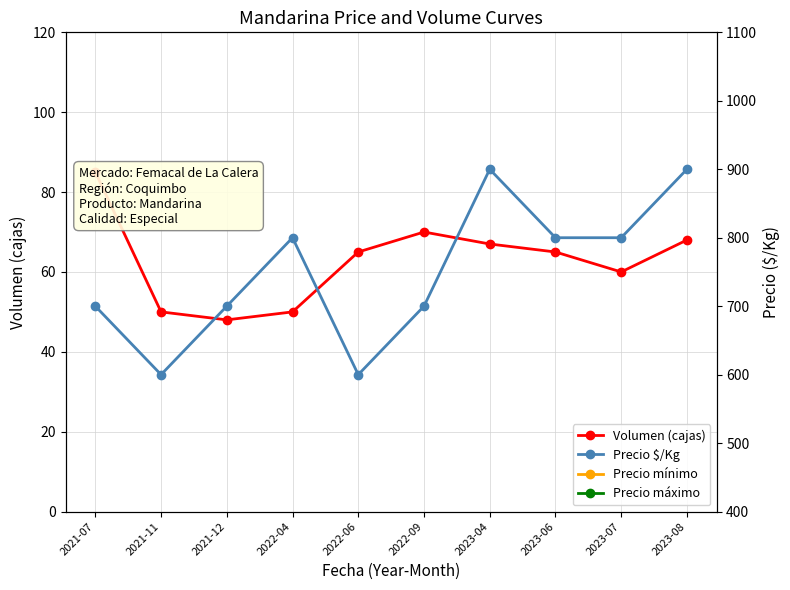

How many interior local peaks does the Precio mínimo series have?

2